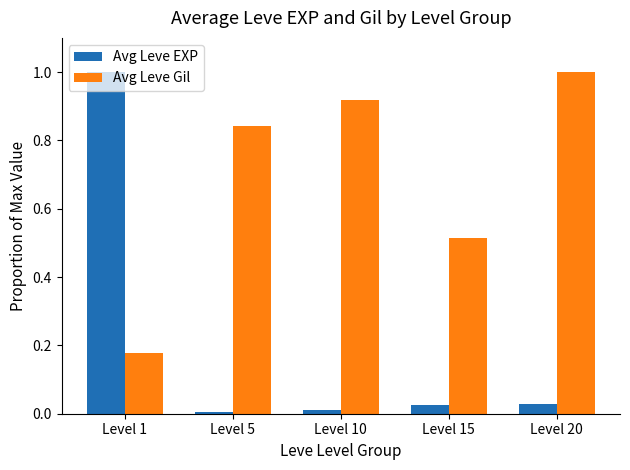

Between Level 10 and Level 15, which series saw the biggest shift?

Avg Leve Gil